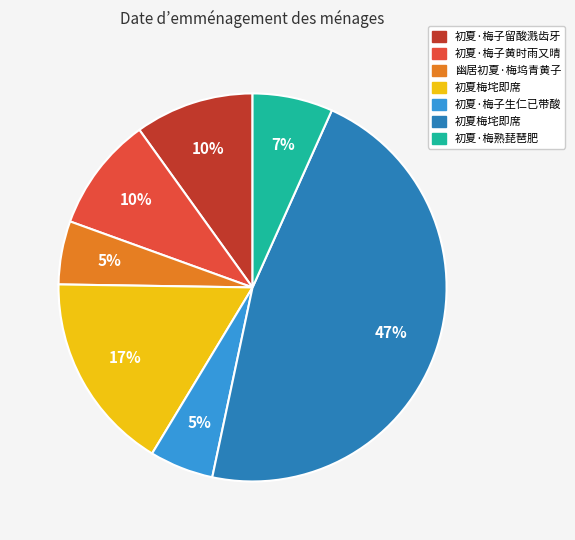

To the nearest percent, what is the average slice percentage?

14%